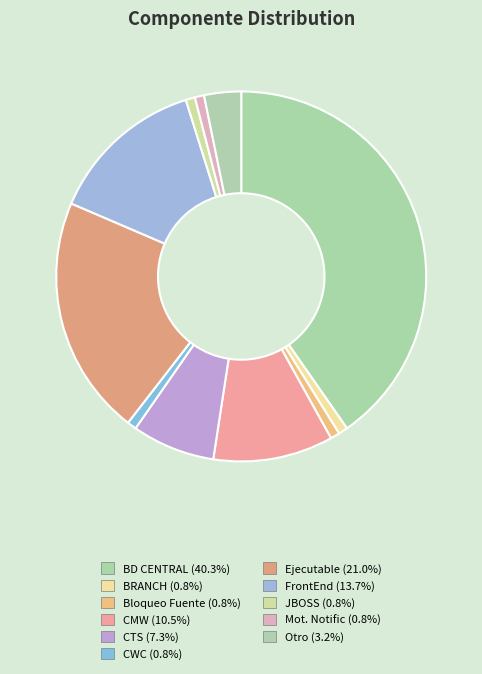

How many segments does this pie chart have?

11